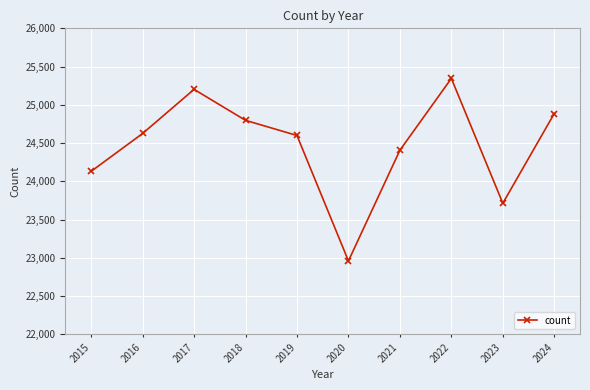

Which category has the highest value across all series?

2022